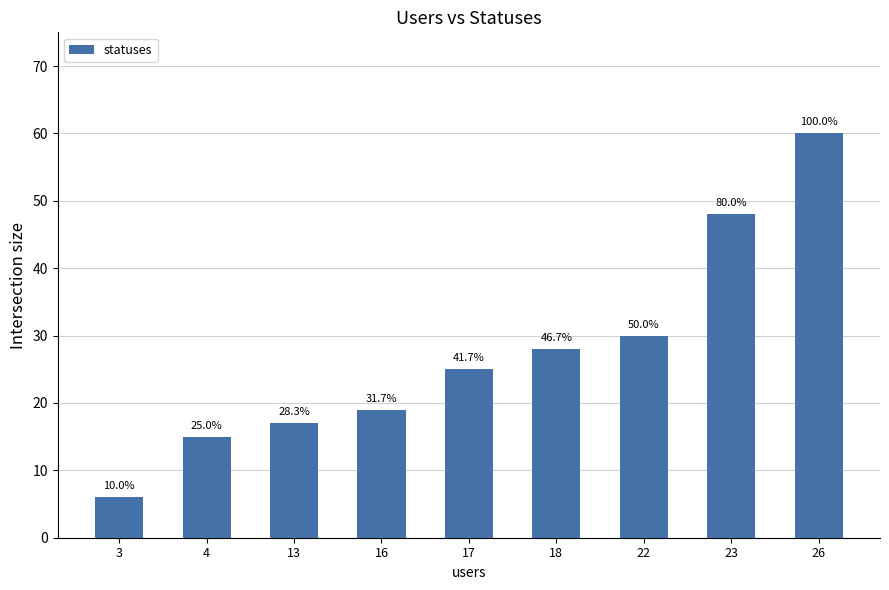

Does the chart contain any negative values?

No